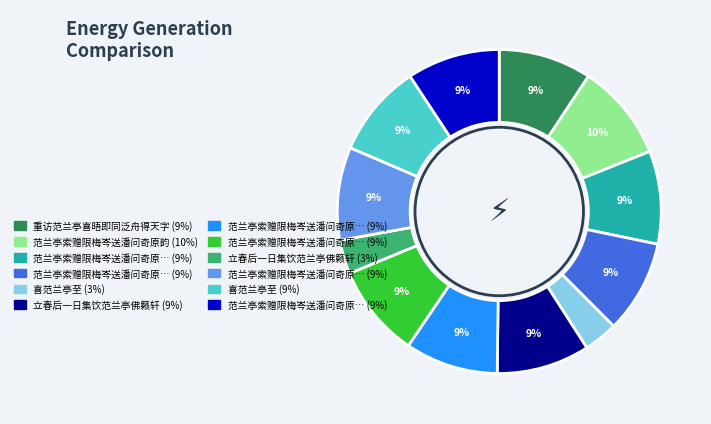

To the nearest percent, what is the average slice percentage?

8%